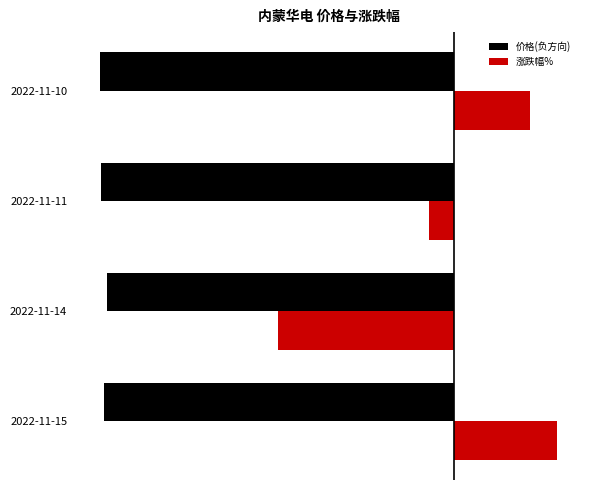

Rank the series by their maximum value, from highest to lowest.

涨跌幅%, 价格(负方向)